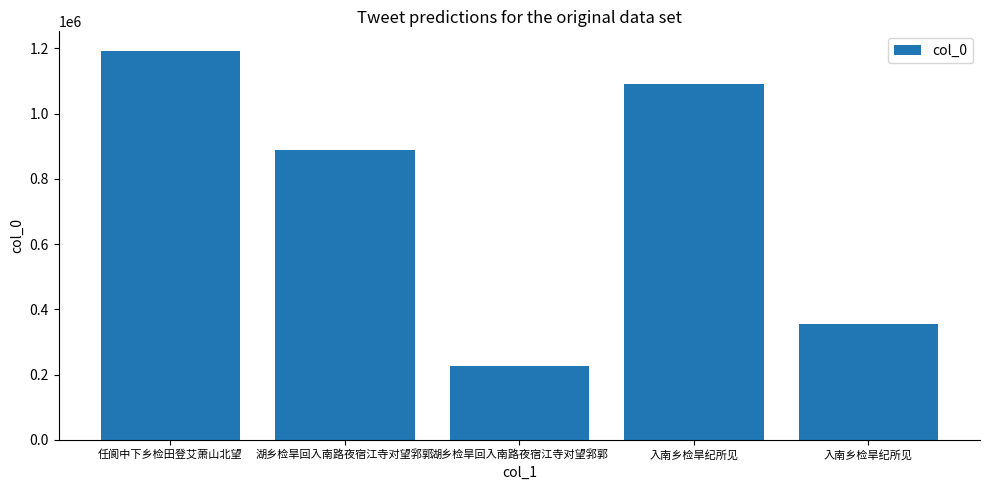

What is the label of the 2nd bar from the right?

入南乡检旱纪所见